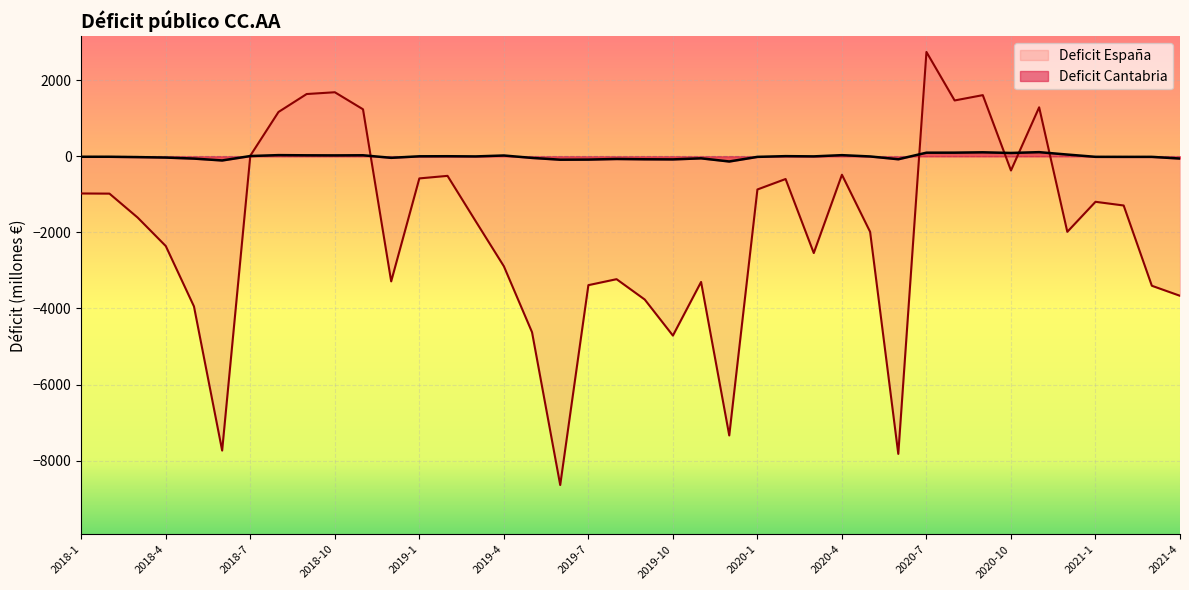

What is the label of the 26th point from the right?

2019-3